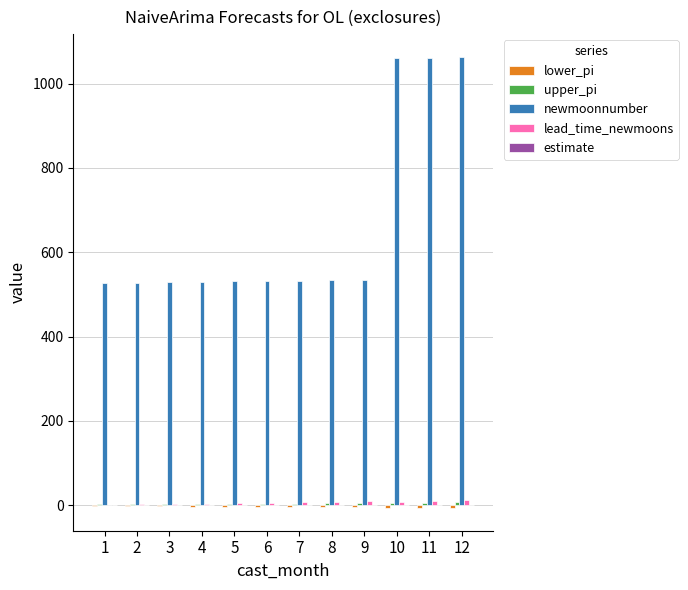

The value of newmoonnumber at 8 is 534.0. True or false?

True